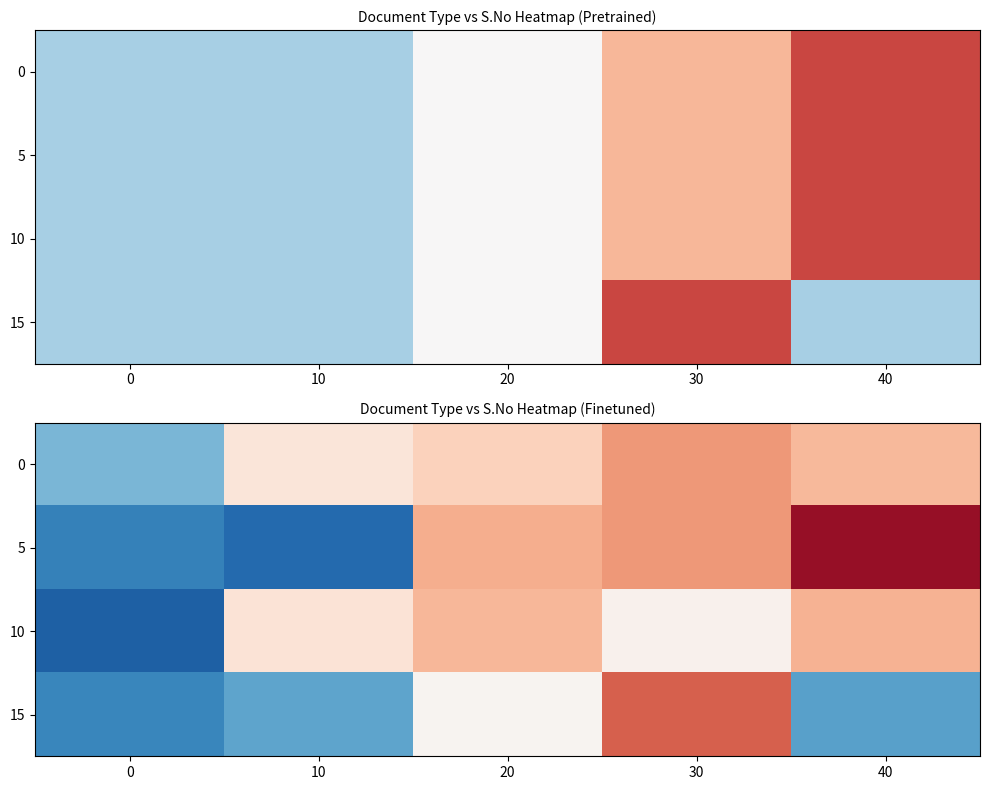

Which series has the largest total across all categories?

row_0